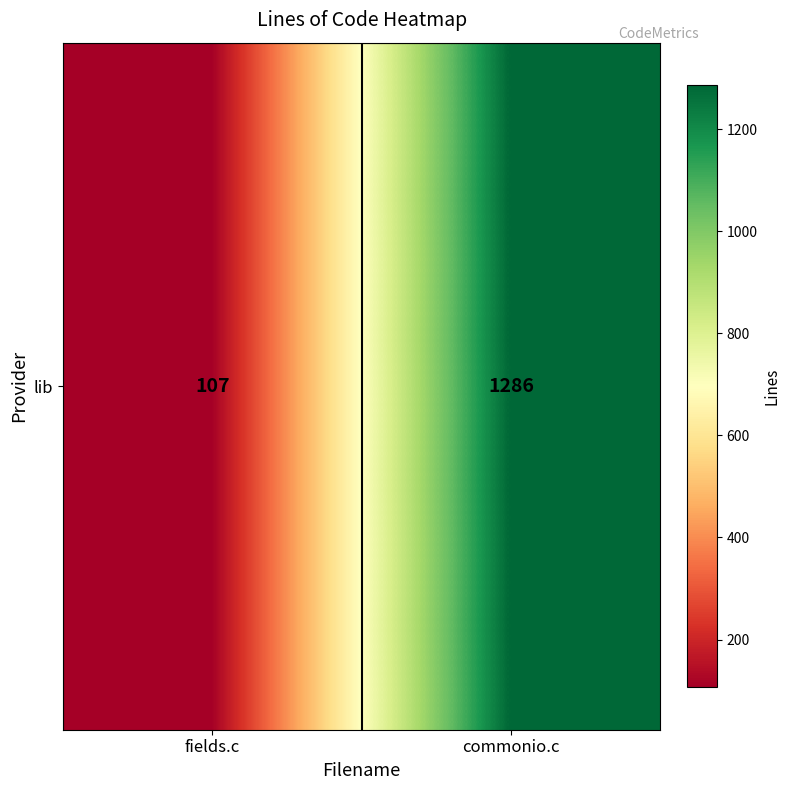

What is the average value?

696